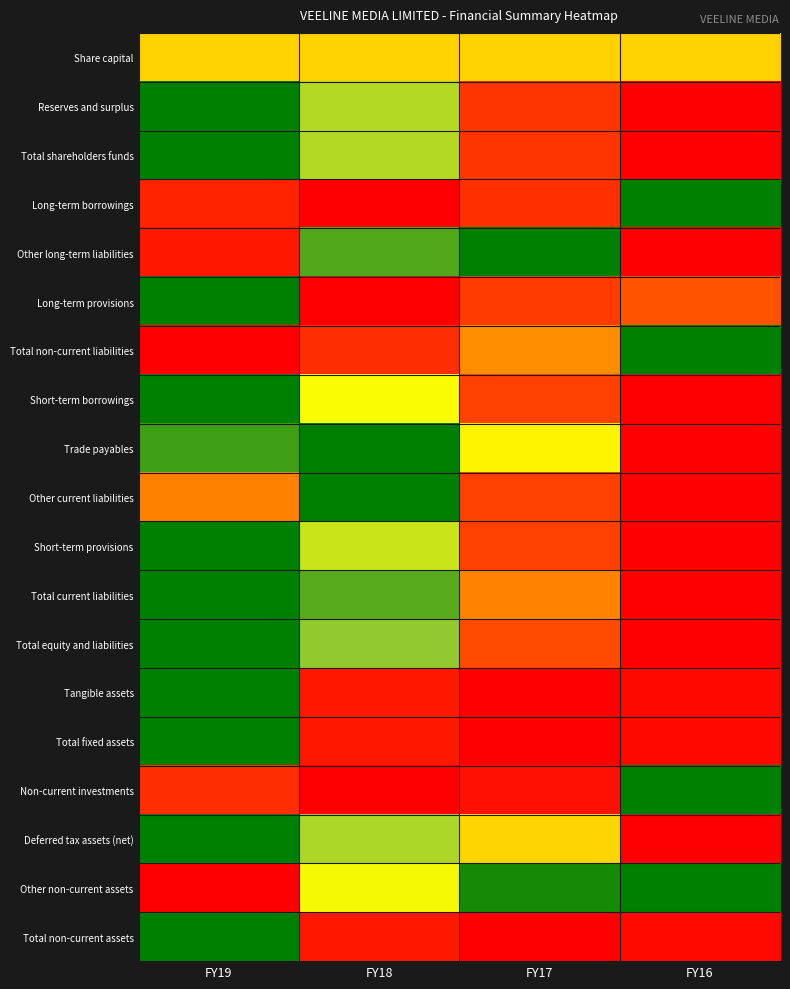

At FY16, list the series in order from largest to smallest.

Long-term borrowings, Total non-current liabilities, Non-current investments, Other non-current assets, Share capital, Long-term provisions, Total non-current assets, Tangible assets, Total fixed assets, Reserves and surplus, Total shareholders funds, Other long-term liabilities, Short-term borrowings, Trade payables, Other current liabilities, Short-term provisions, Total current liabilities, Total equity and liabilities, Deferred tax assets (net)